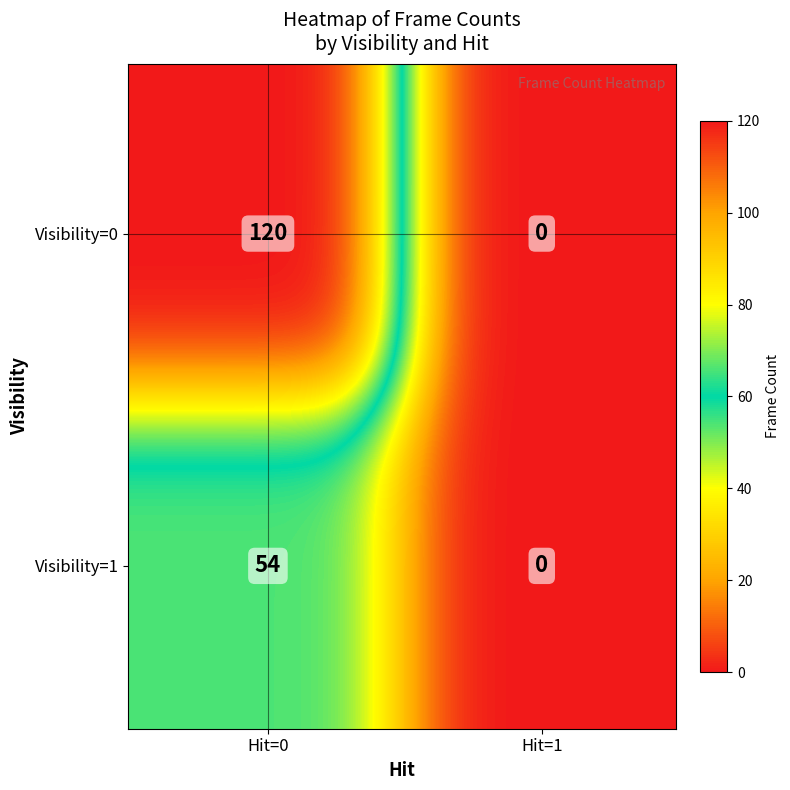

Count the number of categories in the chart.

4